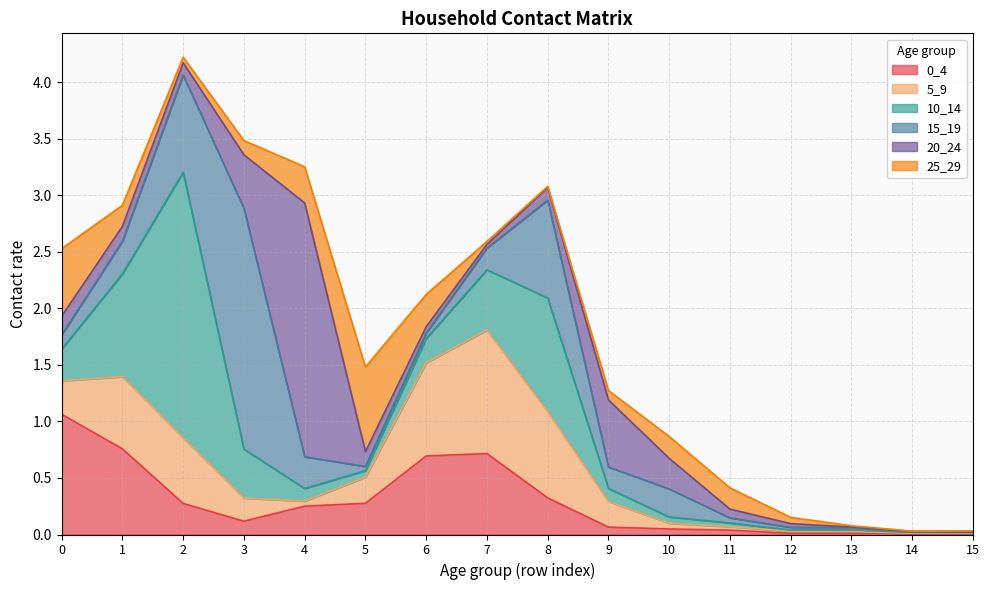

What is the average value of the 5_9 series?

0.3